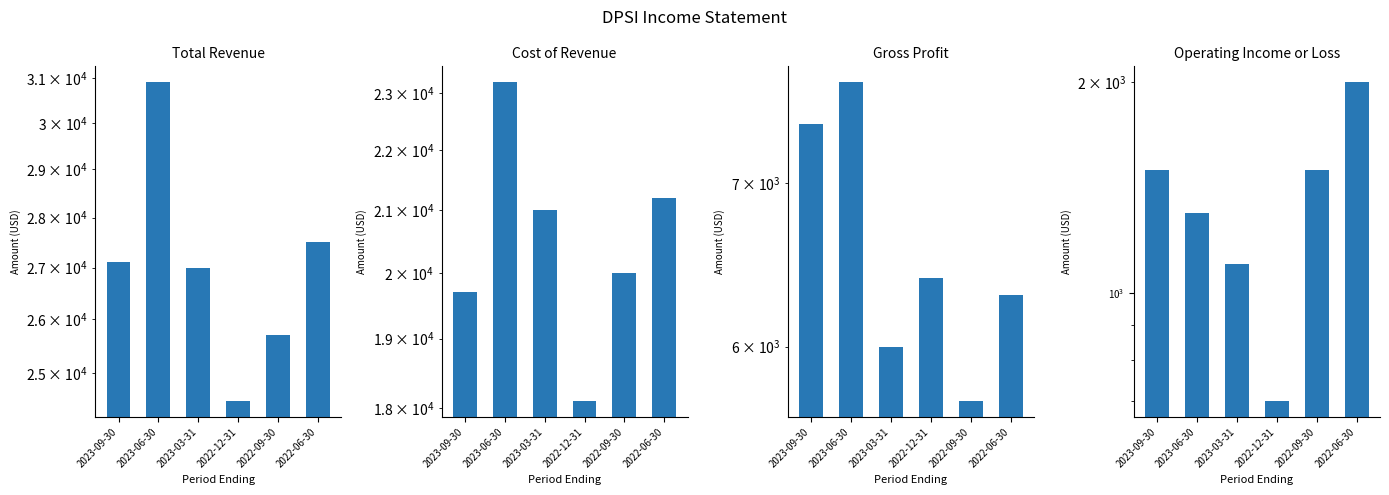

Between 2023-06-30 and 2022-06-30, which is larger?

2023-06-30